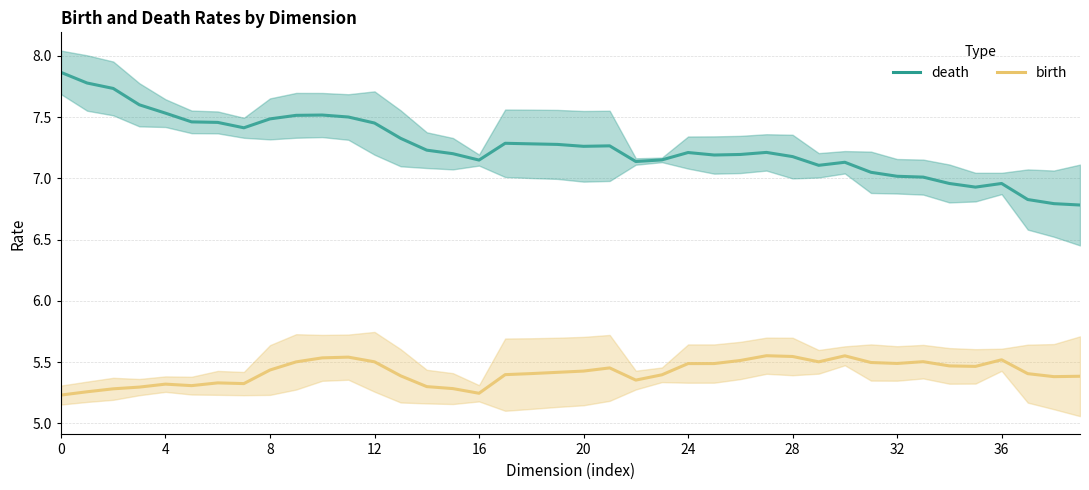

At which label is death closest to 7?

33